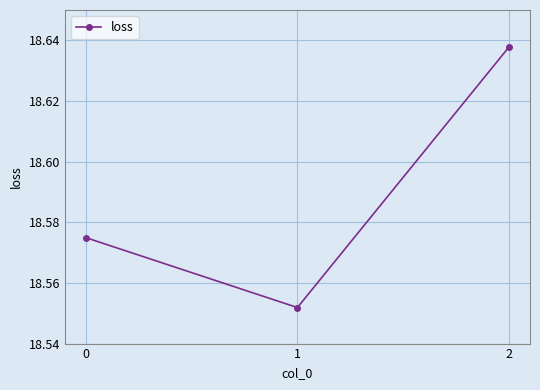

Count the values in the range 18 to 19.

3